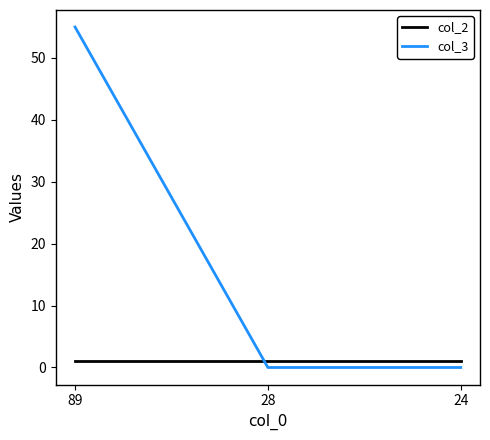

The col_3 series shows 55 at 89. True or false?

True